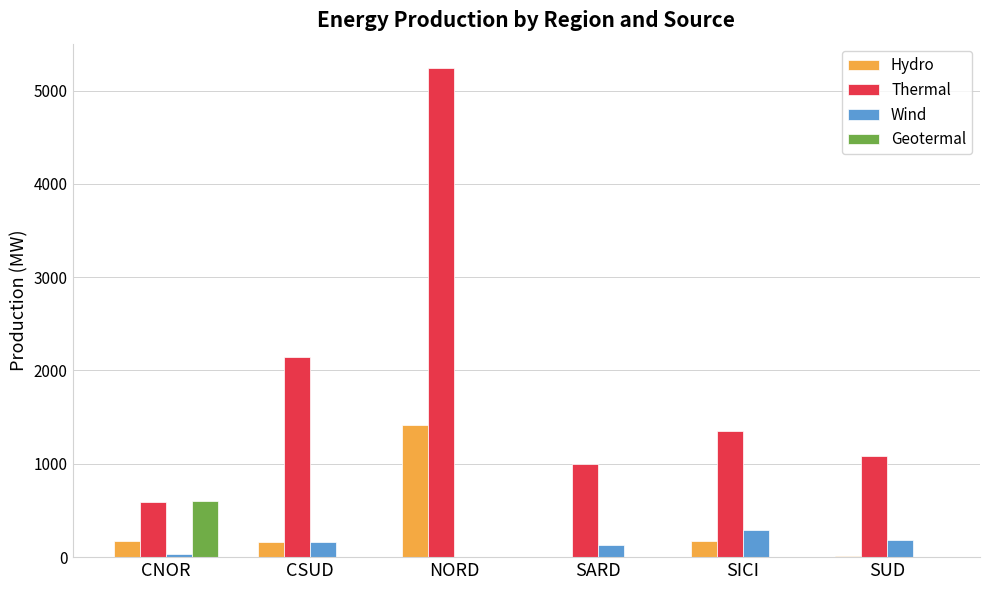

The Geotermal series shows 352 at SARD. True or false?

False